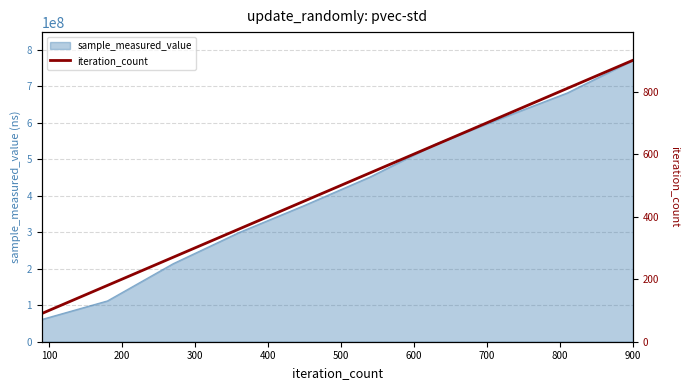

What is the maximum value for sample_measured_value?

771523886